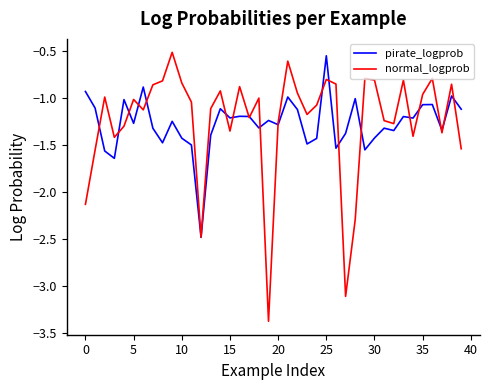

What is the maximum value shown in the chart?

-0.5